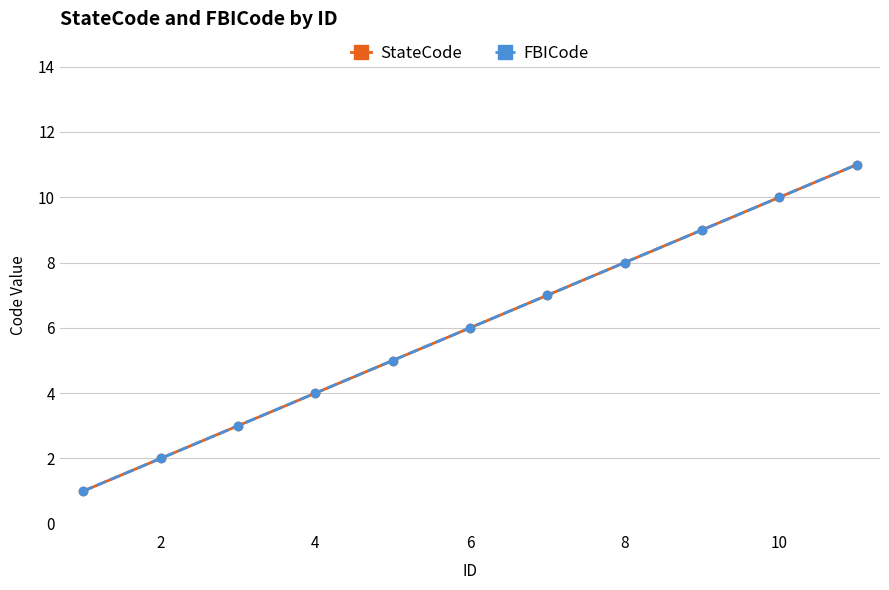

Does the chart have visible grid lines?

Yes